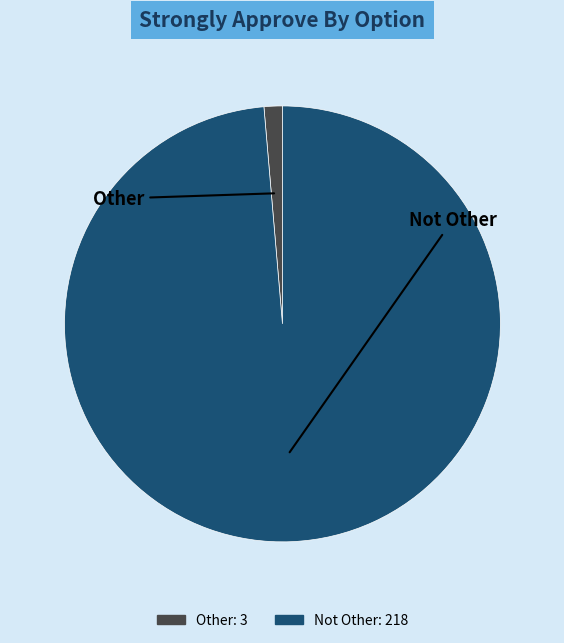

Rank the categories by value from highest to lowest.

Not Other, Other